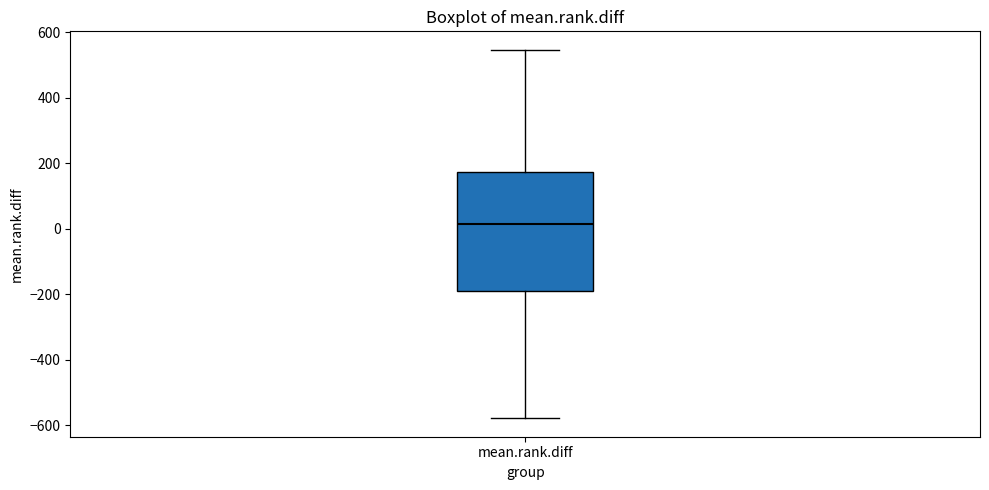

Where does the upper whisker of the box for mean.rank.diff end on the y-axis? The values are not printed on the chart, so give them approximately, as read against the axis.

540